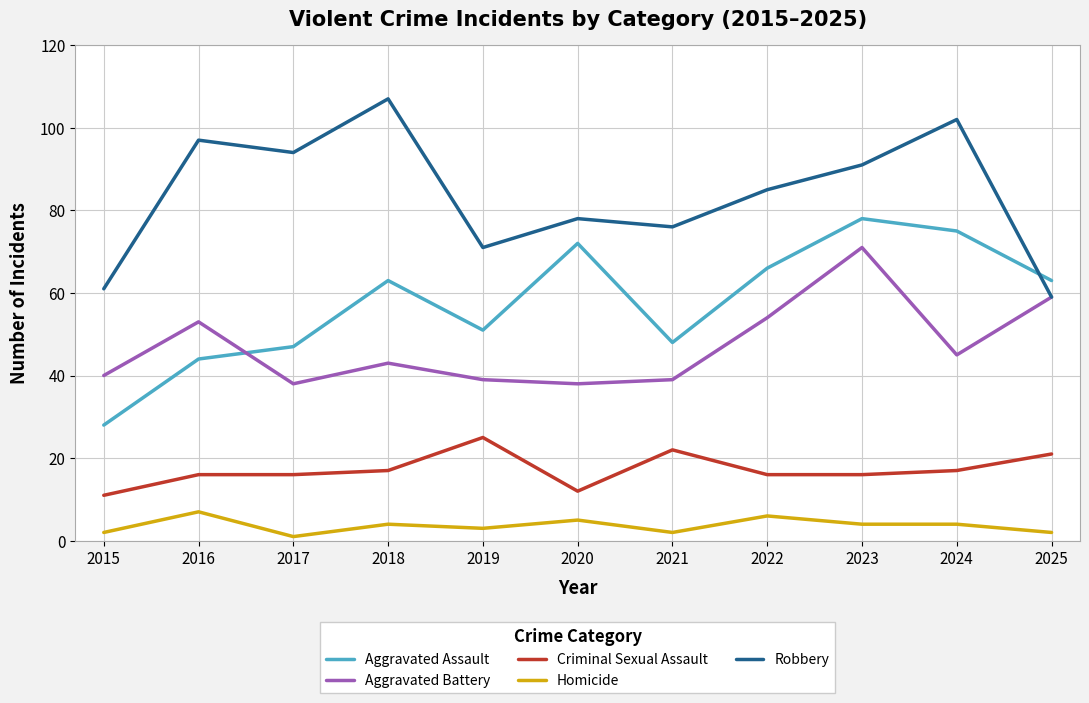

At which category is the sum across all series the highest?

2023